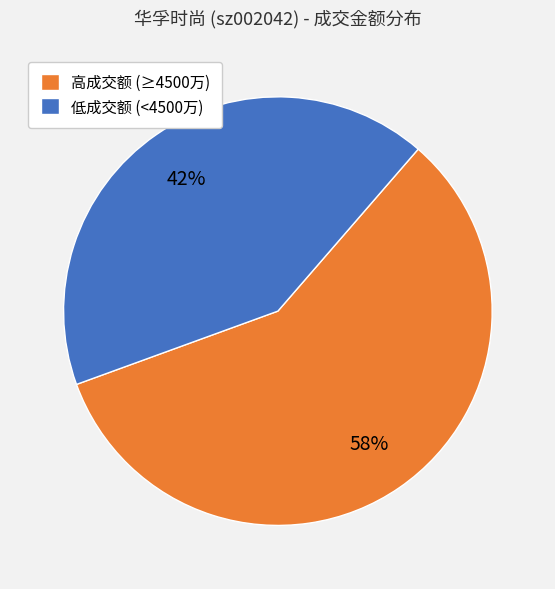

Count the number of slices in the pie.

2